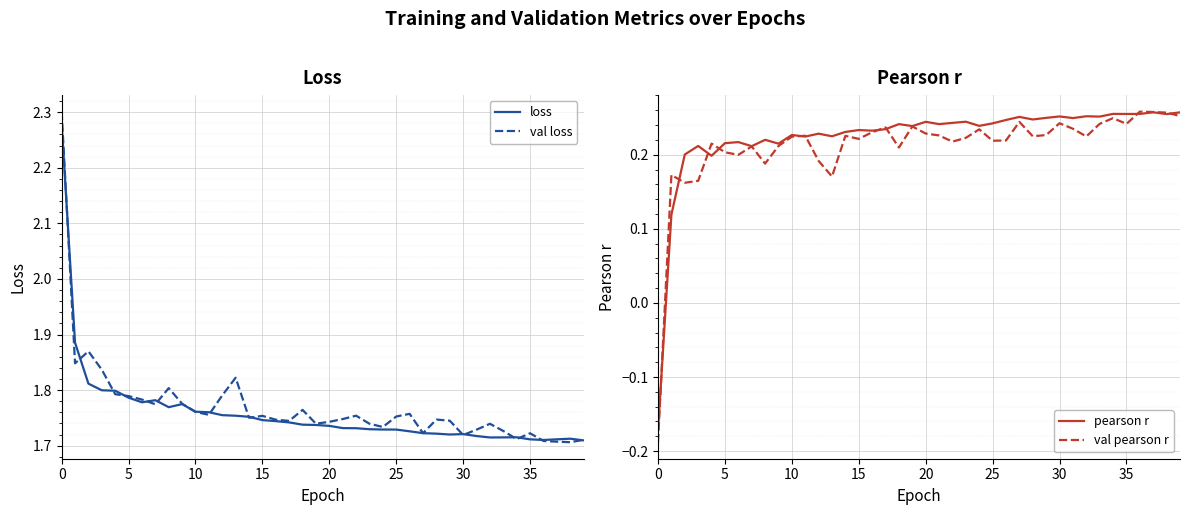

What is the total value across all series at 29?

3.9